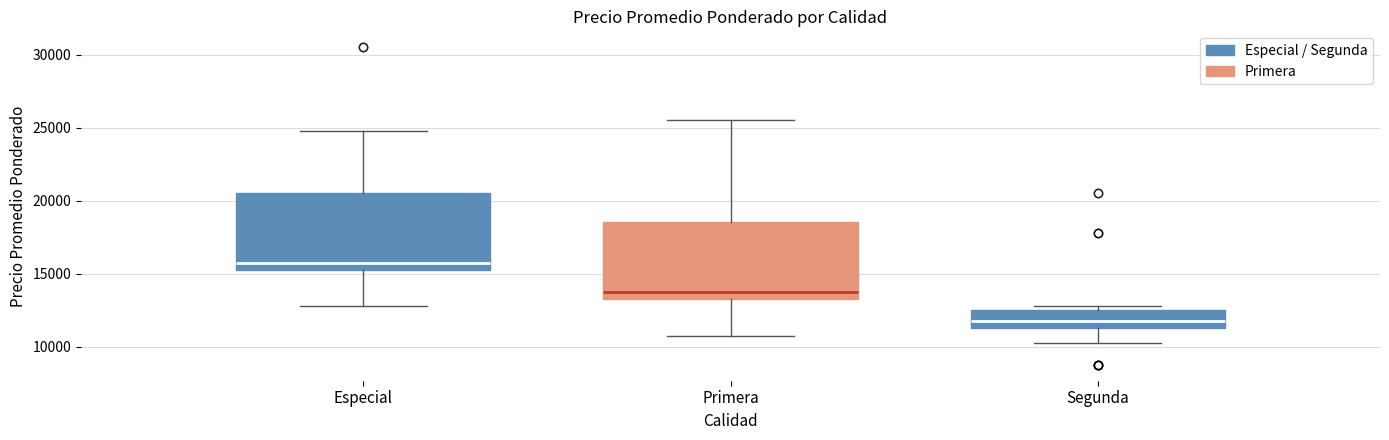

Where does the upper whisker of the box for Especial end on the y-axis? The values are not printed on the chart, so give them approximately, as read against the axis.

25000